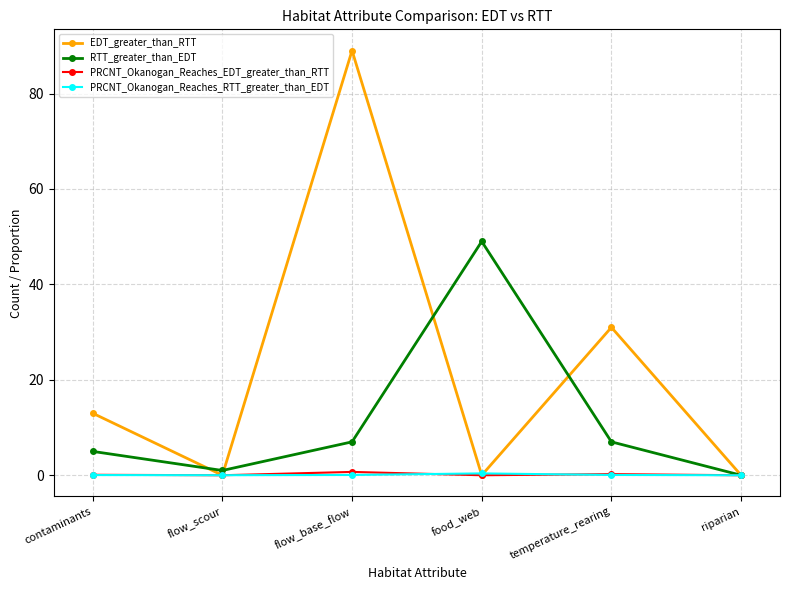

How many data points in EDT_greater_than_RTT are less than 13?

3